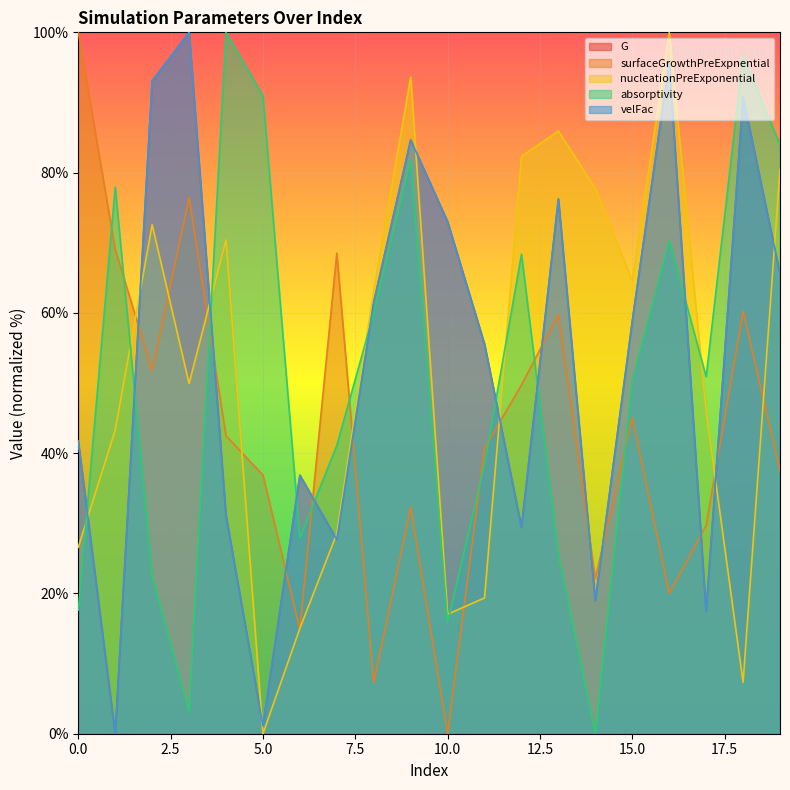

True or false: surfaceGrowthPreExpnential and nucleationPreExponential cross at least once.

True